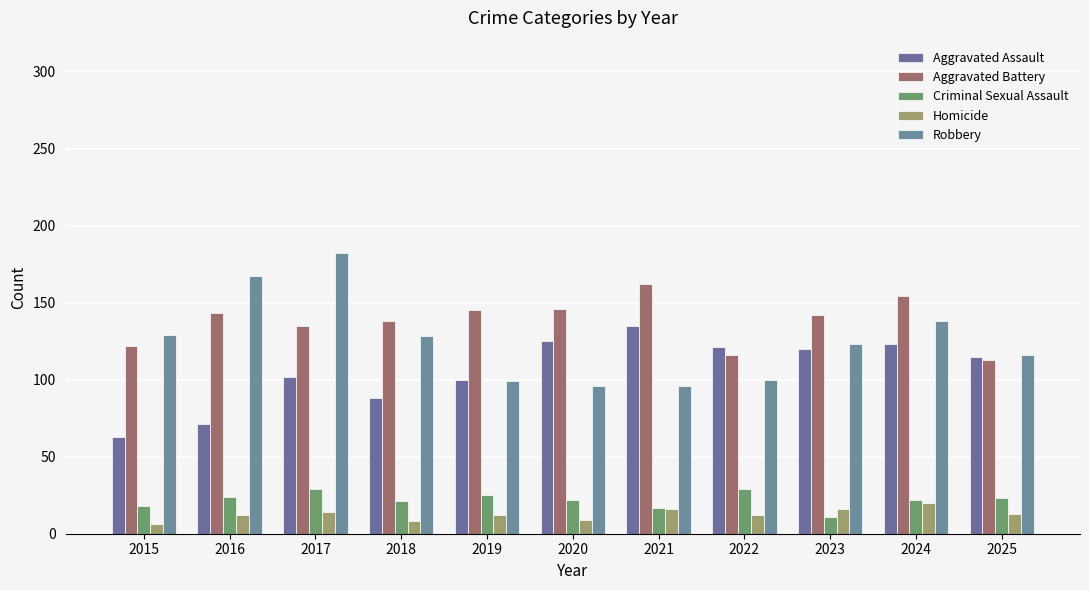

What is the difference between the Homicide values at 2023 and 2024?

4